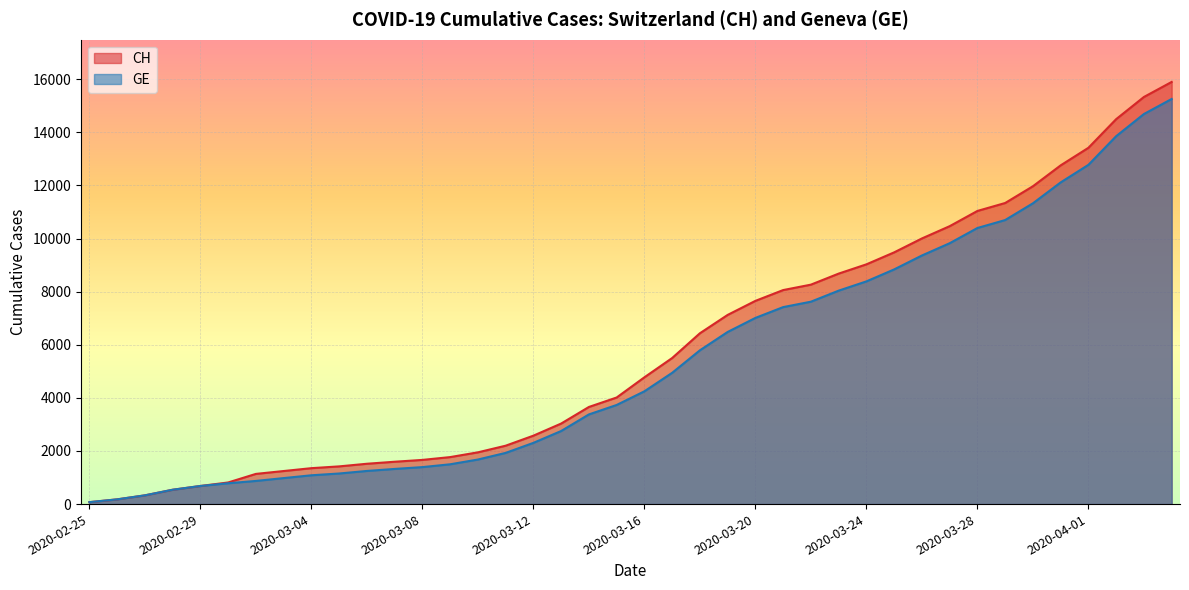

Which label corresponds to the smallest value in the chart?

2020-02-25